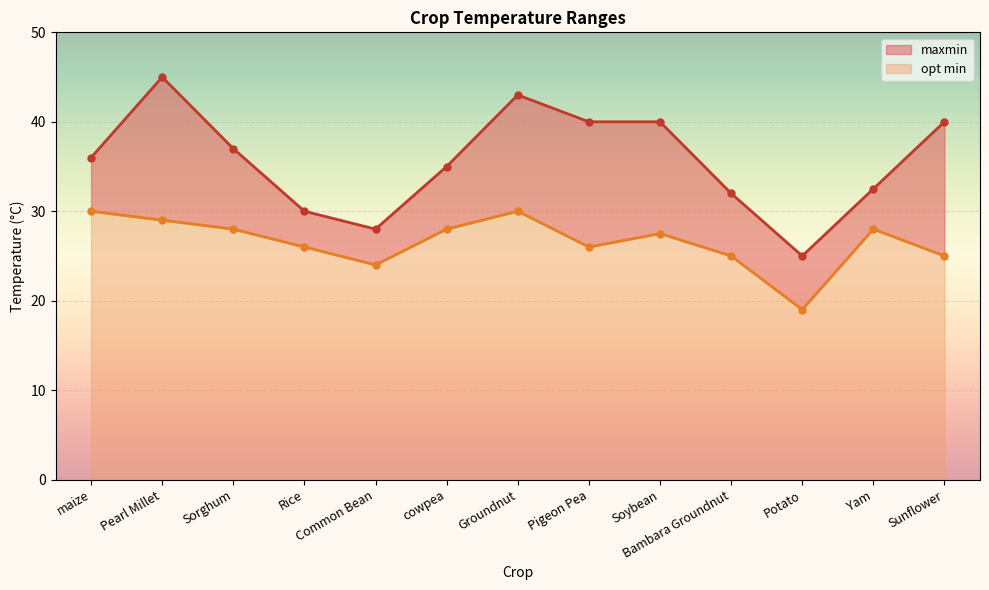

What position from the right is Sunflower?

1